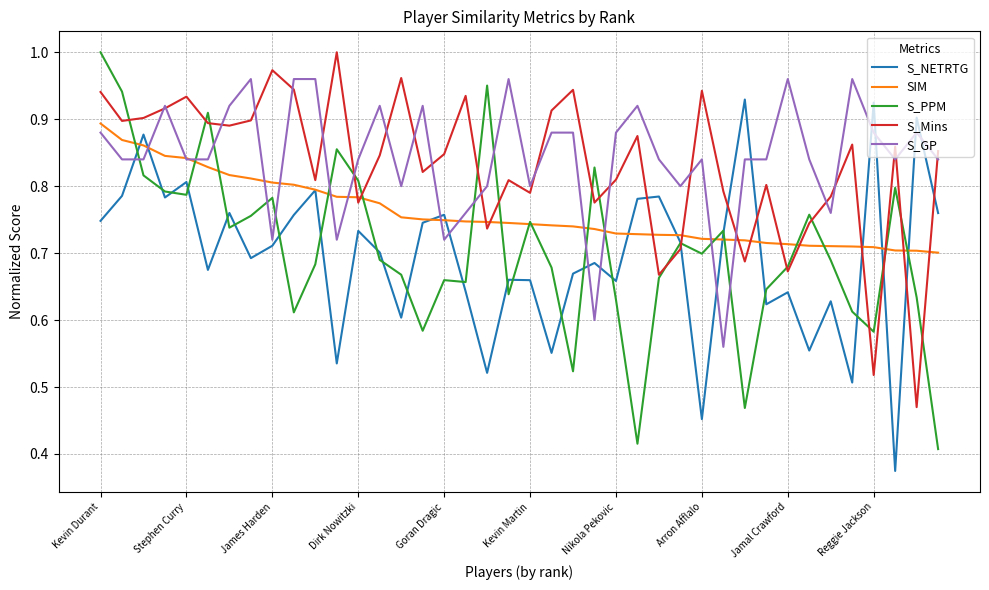

Which series has the largest range (max minus min)?

S_PPM